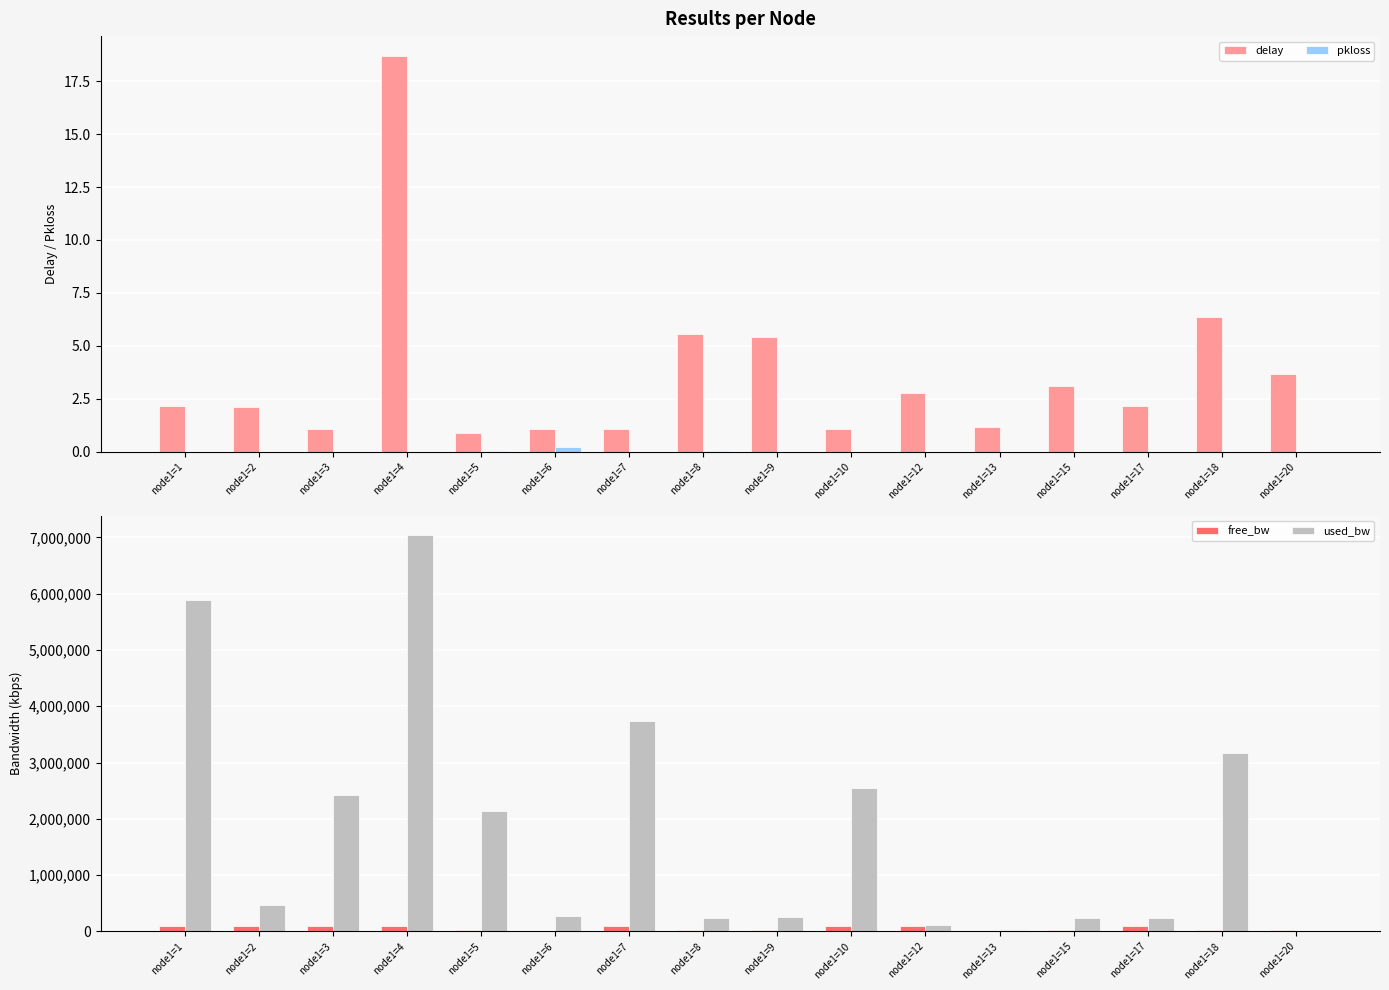

Reading right to left, extract all data points from this chart.

delay: node1=20=3.7	node1=18=6.4	node1=17=2.1	node1=15=3.1	node1=13=1.2	node1=12=2.8	node1=10=1.1	node1=9=5.4	node1=8=5.6	node1=7=1.1	node1=6=1.1	node1=5=0.9	node1=4=18.7	node1=3=1.1	node1=2=2.1	node1=1=2.2
pkloss: node1=20=0.0	node1=18=0.0	node1=17=0.0	node1=15=0.0	node1=13=0.0	node1=12=0.0	node1=10=0.0	node1=9=0.0	node1=8=0.0	node1=7=0.0	node1=6=0.2	node1=5=0.0	node1=4=0.0	node1=3=0.0	node1=2=0.0	node1=1=0.0
free_bw: node1=20=24999.8	node1=18=21832.3	node1=17=99755.4	node1=15=24760.2	node1=13=1520.0	node1=12=99891.3	node1=10=97459.8	node1=9=24738.7	node1=8=24756.5	node1=7=96260.1	node1=6=1280.3	node1=5=22860.5	node1=4=92961.5	node1=3=97571.9	node1=2=99538.5	node1=1=94106.0
used_bw: node1=20=192.0	node1=18=3167494.4	node1=17=244552.0	node1=15=239784.0	node1=13=30001.0	node1=12=108674.9	node1=10=2539190.9	node1=9=261279.2	node1=8=243433.0	node1=7=3739683.0	node1=6=269041.9	node1=5=2139174.8	node1=4=7037515.9	node1=3=2427357.6	node1=2=461542.2	node1=1=5894016.2